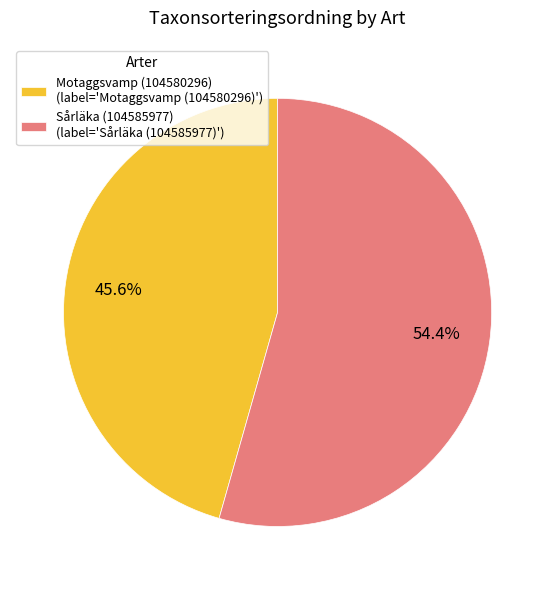

Rank the categories by value from lowest to highest.

Motaggsvamp (104580296), Sårläka (104585977)